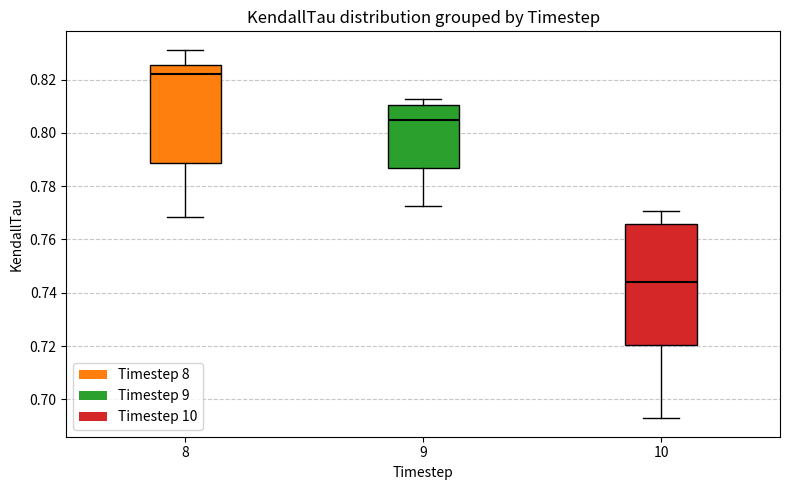

Reading left to right, read every box against the y-axis: the position of its median line, the range the box covers, and the ends of its whiskers. The values are not printed on the chart, so give them approximately, as read against the axis.

8: median 0.822, box 0.788 to 0.826, whiskers 0.768 to 0.832
9: median 0.806, box 0.786 to 0.810, whiskers 0.772 to 0.812
10: median 0.744, box 0.720 to 0.766, whiskers 0.692 to 0.770